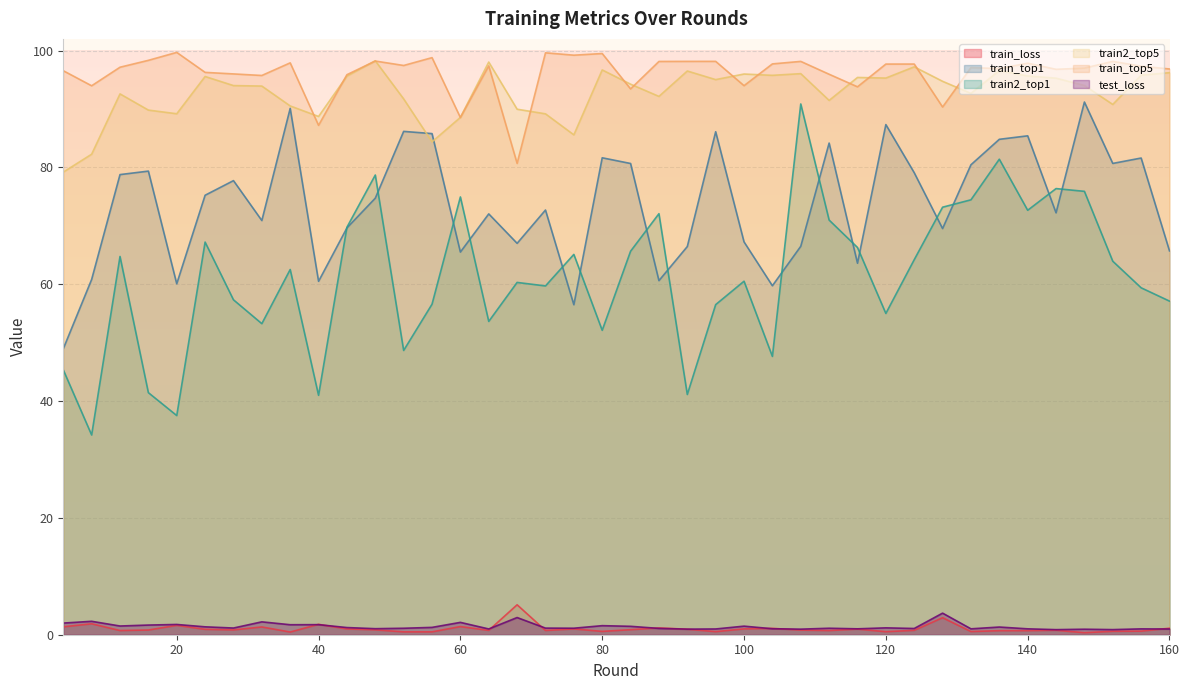

What is the total value across all series at 20?

289.8